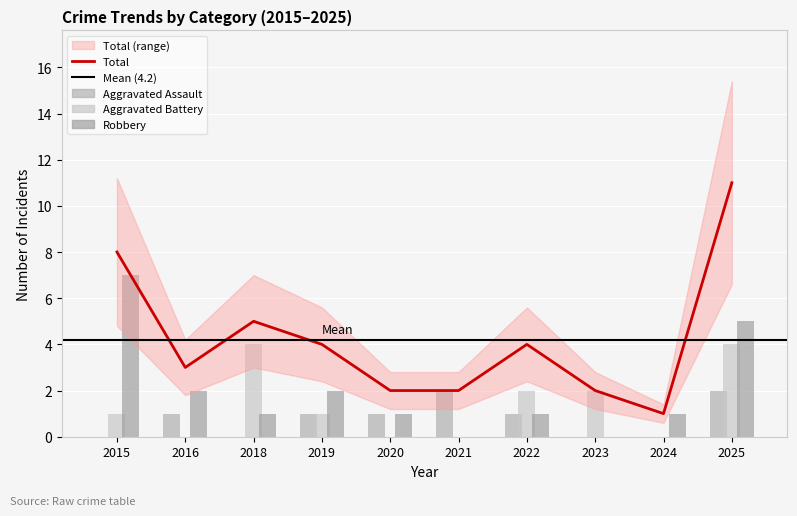

What is the average value of the Aggravated Assault series?

1